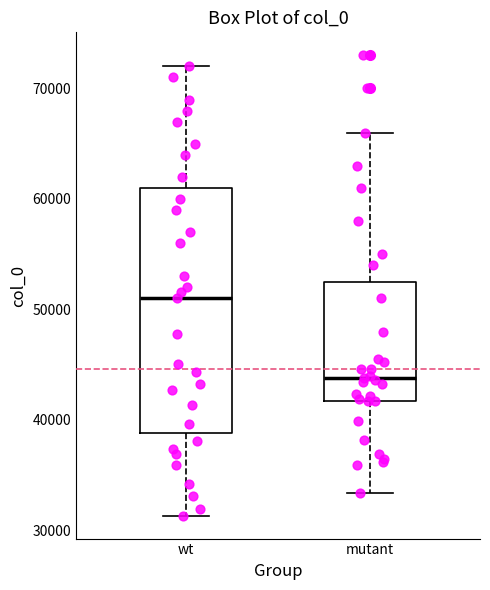

Where is the upper edge of the box for mutant on the y-axis? The values are not printed on the chart, so give them approximately, as read against the axis.

53000